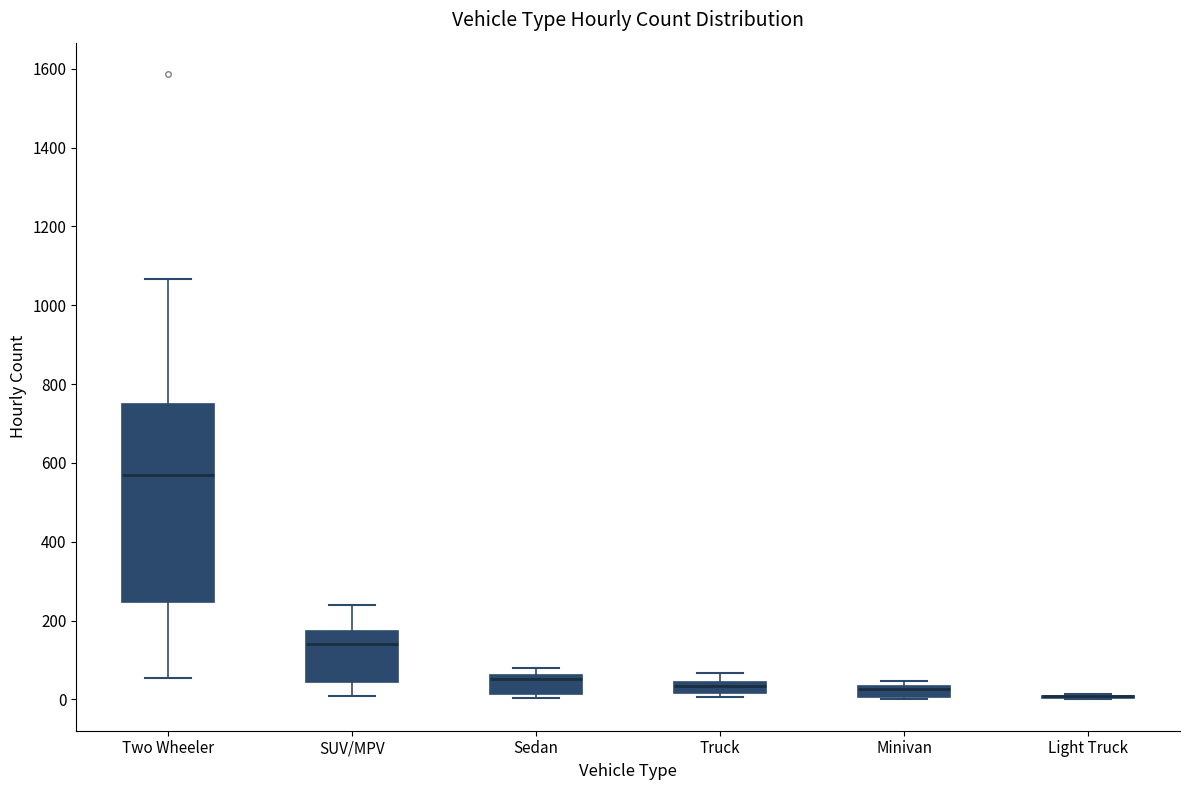

Comparing the boxes themselves (not the whiskers), which one is the tallest?

Two Wheeler